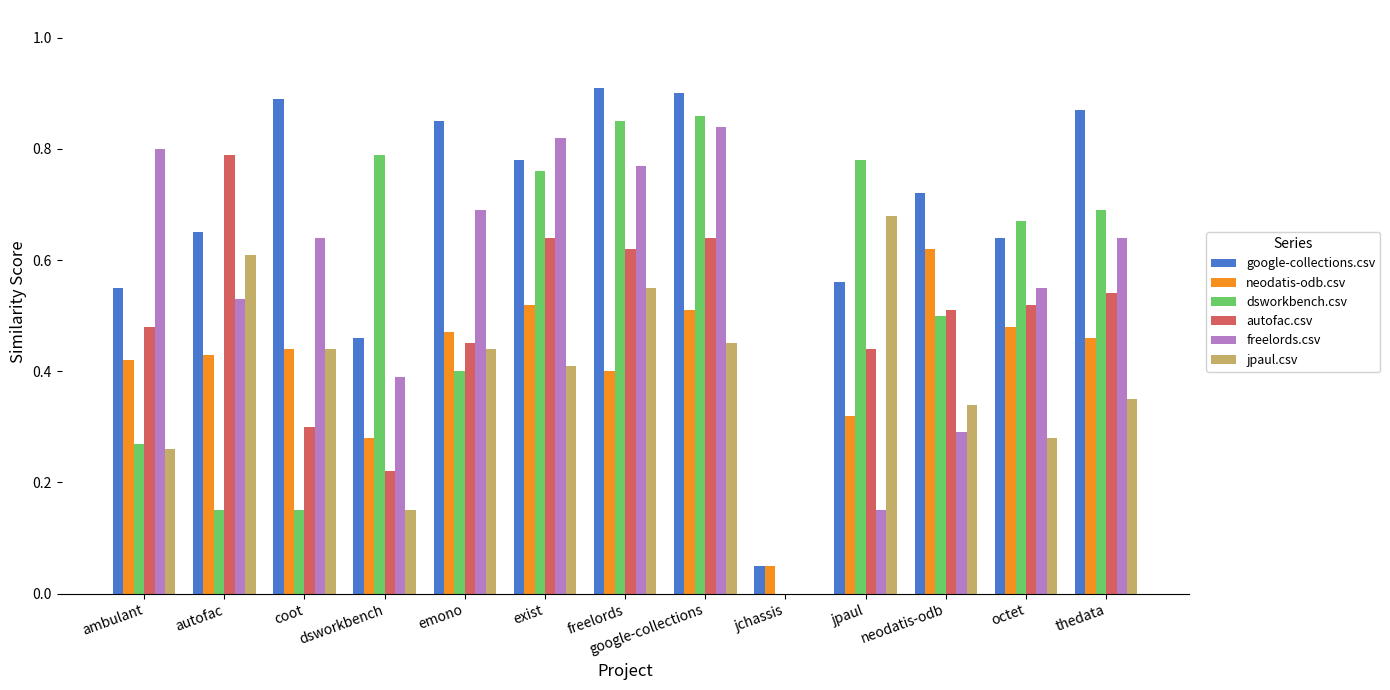

Where is dsworkbench.csv nearest to the value 0?

jchassis